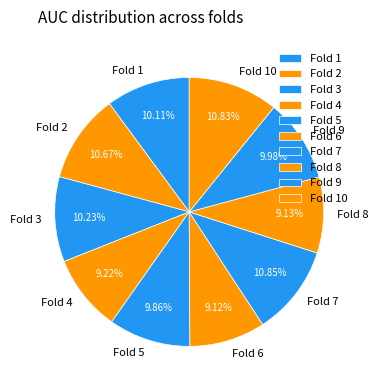

Count the number of slices in the pie.

10